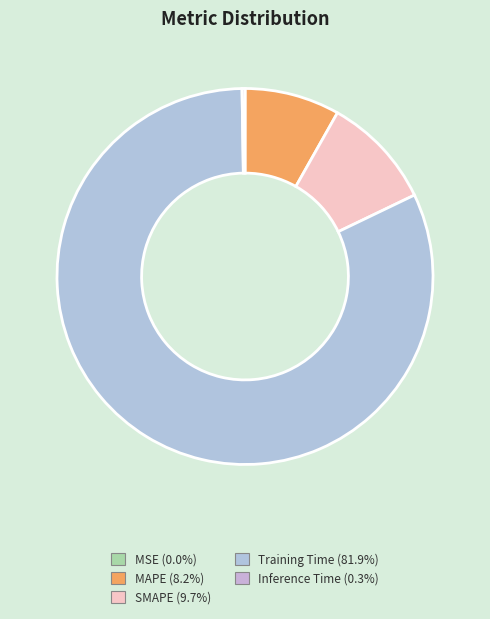

Does any single category account for the majority?

Yes